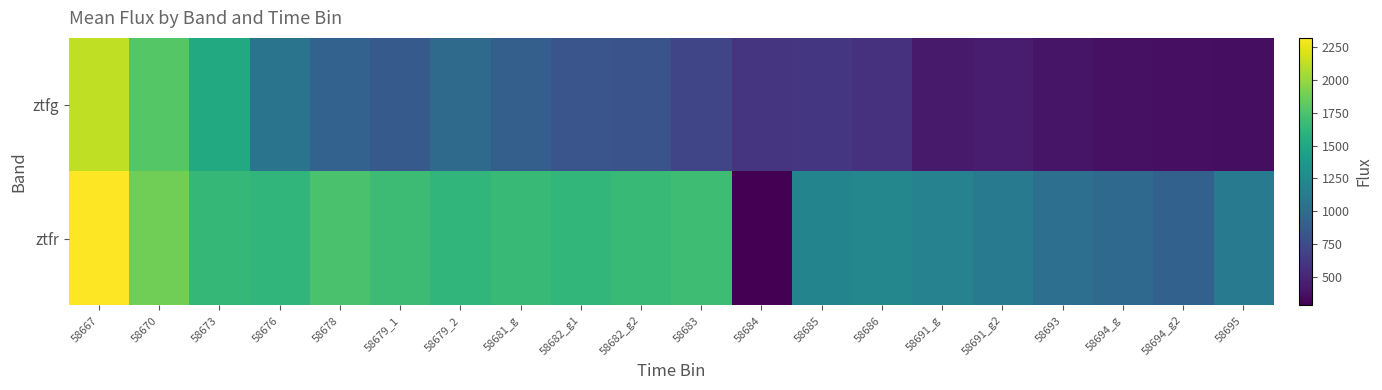

Reading left to right, what are all the values shown in this chart?

ztfg: 58667=2125.9	58670=1785.6	58673=1521.4	58676=1070.3	58678=923.5	58679_1=862.1	58679_2=987.5	58681_g=903.3	58682_g1=823.2	58682_g2=807.7	58683=710.6	58684=593.8	58685=608.4	58686=573.1	58691_g=427.9	58691_g2=446.1	58693=401.8	58694_g=375.3	58694_g2=367.0	58695=361.7
ztfr: 58667=2319.0	58670=1877.9	58673=1635.8	58676=1626.6	58678=1732.0	58679_1=1679.8	58679_2=1625.8	58681_g=1656.9	58682_g1=1632.2	58682_g2=1657.7	58683=1685.8	58684=284.7	58685=1203.1	58686=1225.0	58691_g=1182.9	58691_g2=1115.9	58693=1024.7	58694_g=980.7	58694_g2=913.3	58695=1115.9